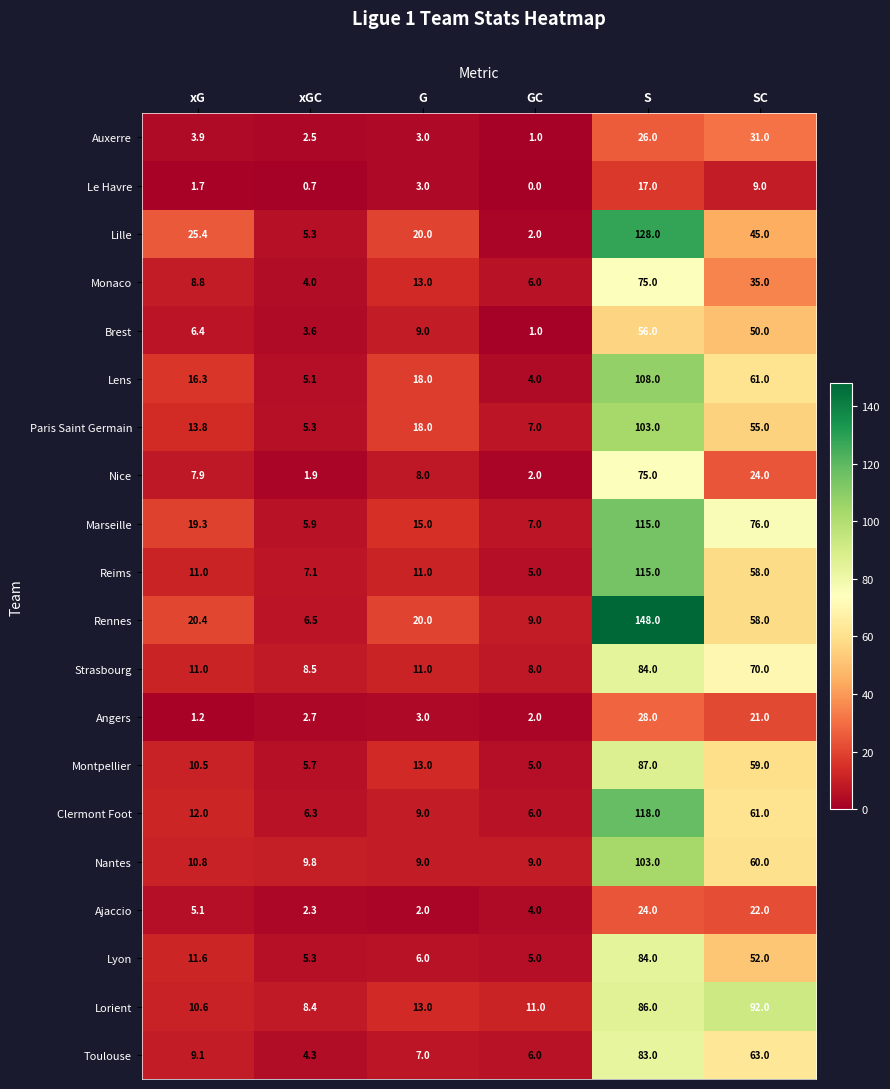

The value of Le Havre at GC is 0.0. True or false?

True